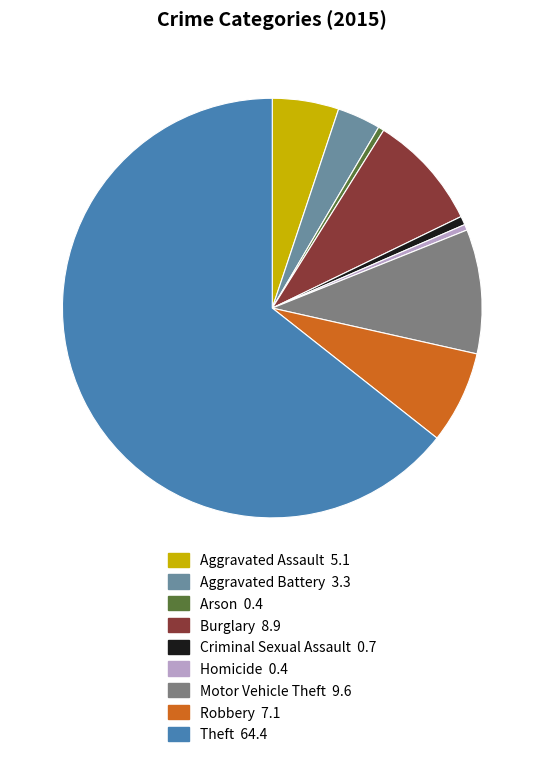

To the nearest percent, what percentage of the pie is Robbery?

7%